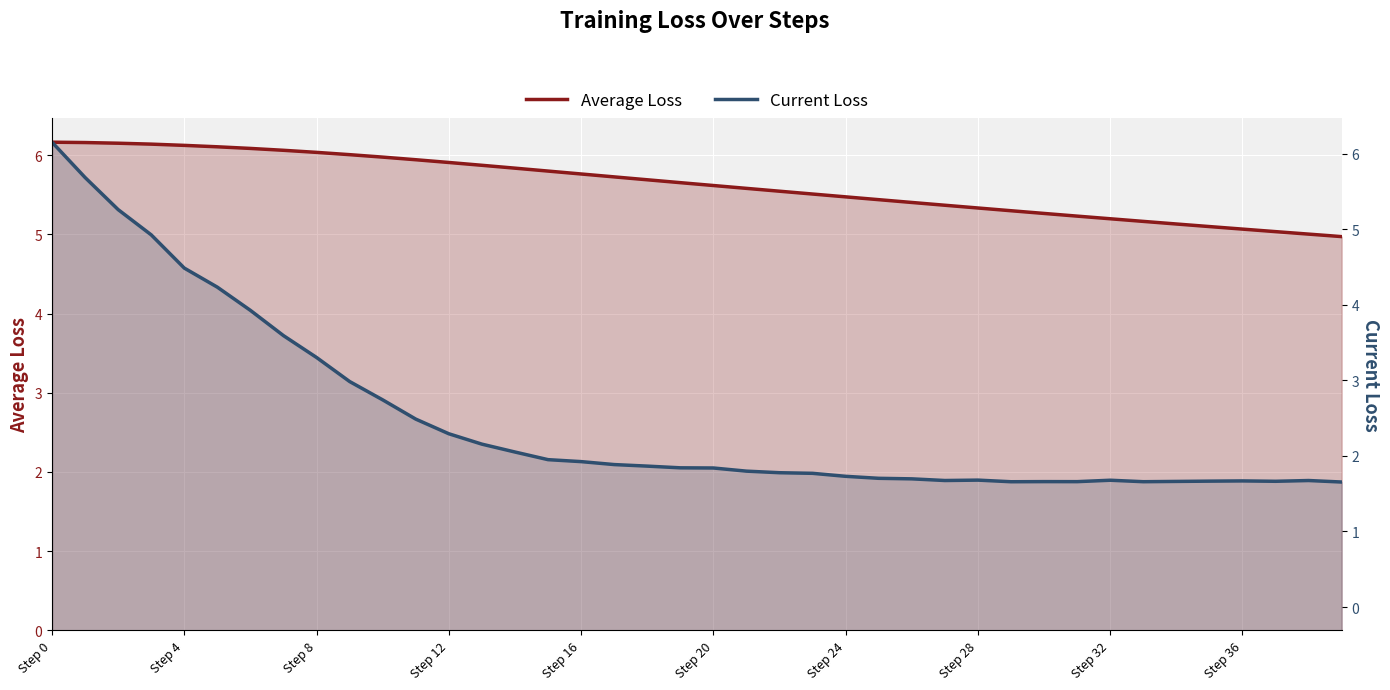

Reading right to left, list all the values displayed in this chart.

Average Loss: 5.0	5.0	5.0	5.1	5.1	5.1	5.2	5.2	5.2	5.3	5.3	5.3	5.4	5.4	5.4	5.5	5.5	5.5	5.6	5.6	5.7	5.7	5.7	5.8	5.8	5.8	5.9	5.9	5.9	6.0	6.0	6.0	6.1	6.1	6.1	6.1	6.1	6.2	6.2	6.2
Current Loss: 1.9	1.9	1.9	1.9	1.9	1.9	1.9	1.9	1.9	1.9	1.9	1.9	1.9	1.9	1.9	1.9	2.0	2.0	2.0	2.1	2.1	2.1	2.1	2.1	2.2	2.3	2.4	2.5	2.7	2.9	3.1	3.4	3.7	4.0	4.3	4.6	5.0	5.3	5.7	6.2